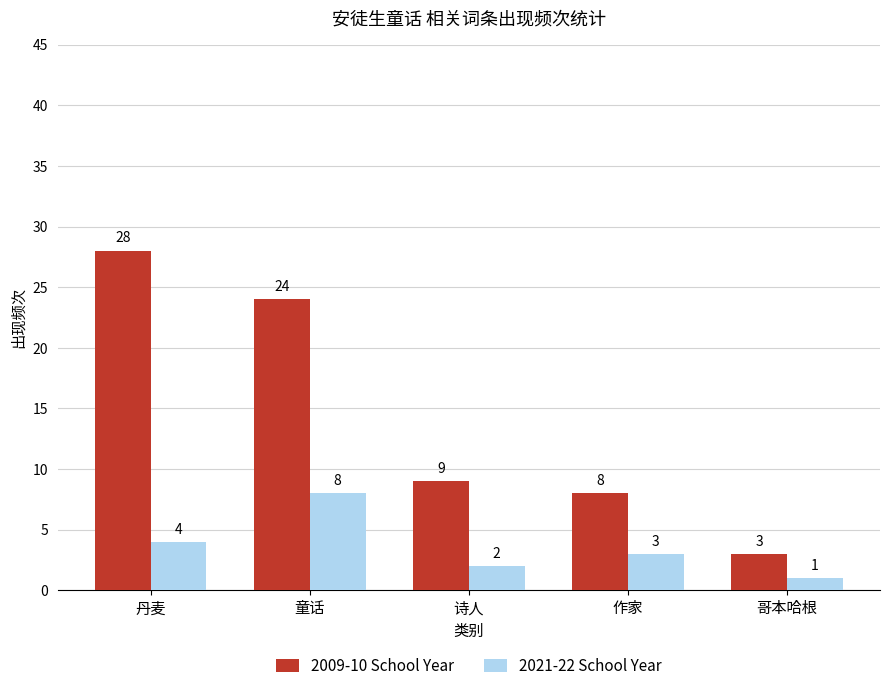

How many bars are there in each group?

2